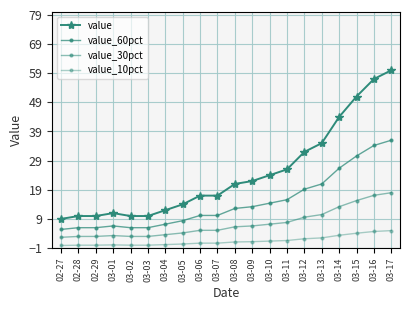

What is the label of the 17th point from the left?

03-14